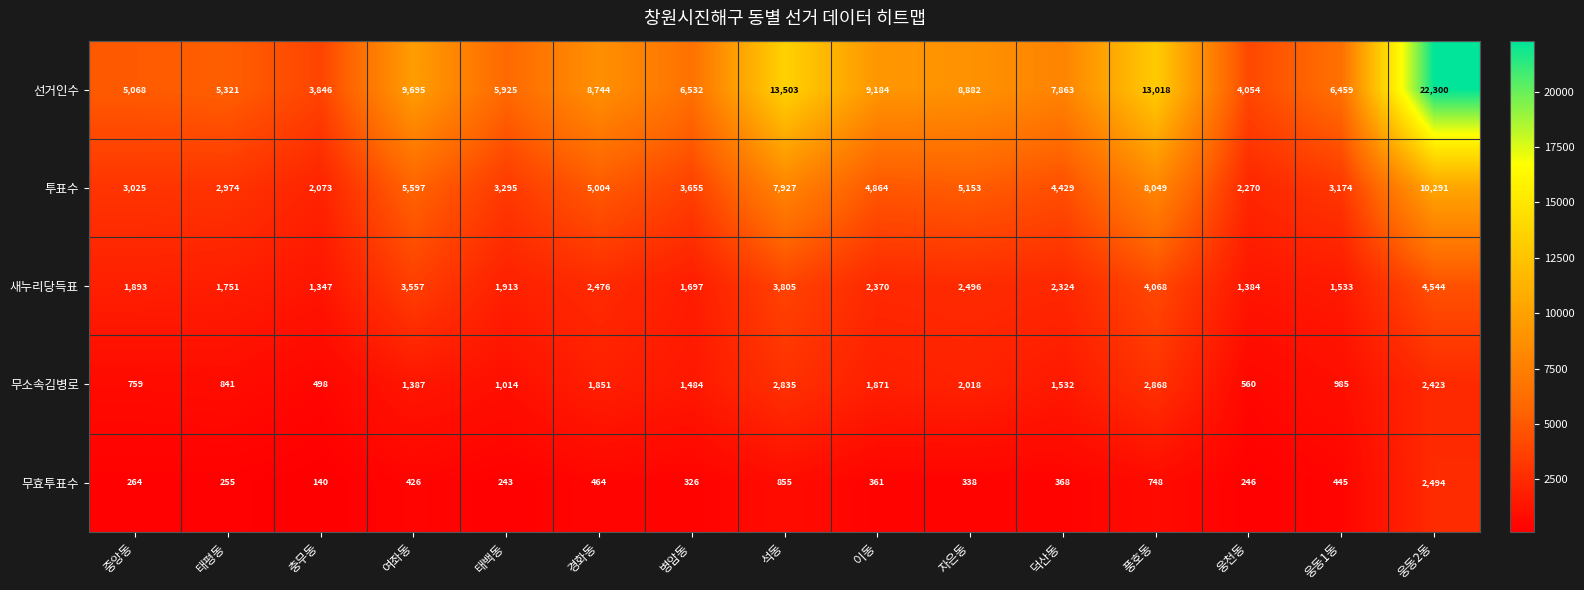

What is the average value of the 무효투표수 series?

532